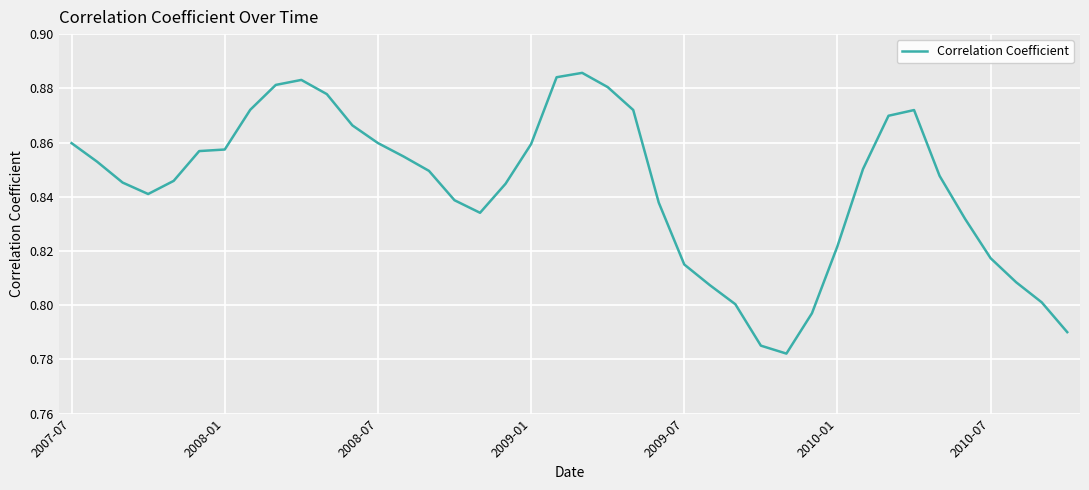

At which category does the data reach its first local peak?

9